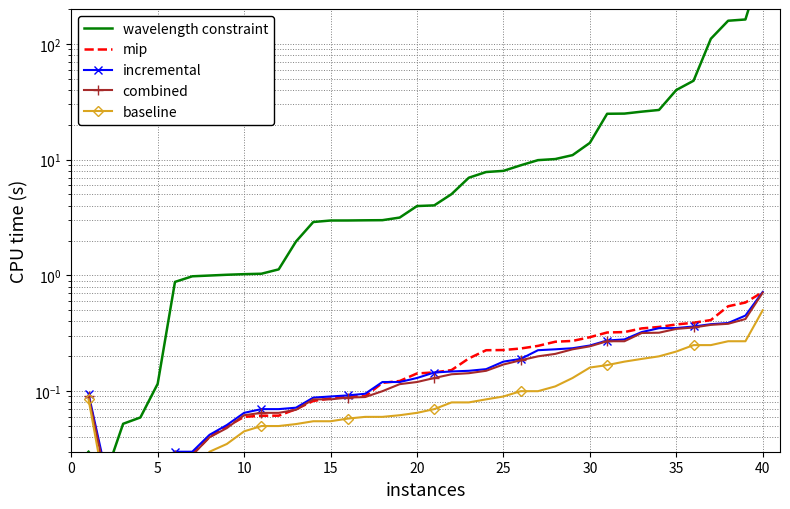

Reading left to right, extract all data points from this chart.

wavelength constraint: 0.0	0.0	0.1	0.1	0.1	0.9	1.0	1.0	1.0	1.0	1.0	1.1	2.0	2.9	3.0	3.0	3.0	3.0	3.2	4.0	4.0	5.0	7.0	7.8	8.0	8.9	9.9	10.1	10.9	14.0	24.9	25.0	26.0	26.9	39.9	48.0	110.7	158.4	162.4	497.7
mip: 0.1	0.0	0.0	0.0	0.0	0.0	0.0	0.0	0.0	0.1	0.1	0.1	0.1	0.1	0.1	0.1	0.1	0.1	0.1	0.1	0.1	0.2	0.2	0.2	0.2	0.2	0.2	0.3	0.3	0.3	0.3	0.3	0.3	0.4	0.4	0.4	0.4	0.5	0.6	0.7
incremental: 0.1	0.0	0.0	0.0	0.0	0.0	0.0	0.0	0.1	0.1	0.1	0.1	0.1	0.1	0.1	0.1	0.1	0.1	0.1	0.1	0.1	0.1	0.1	0.2	0.2	0.2	0.2	0.2	0.2	0.2	0.3	0.3	0.3	0.3	0.4	0.4	0.4	0.4	0.5	0.7
combined: 0.1	0.0	0.0	0.0	0.0	0.0	0.0	0.0	0.0	0.1	0.1	0.1	0.1	0.1	0.1	0.1	0.1	0.1	0.1	0.1	0.1	0.1	0.1	0.1	0.2	0.2	0.2	0.2	0.2	0.2	0.3	0.3	0.3	0.3	0.3	0.4	0.4	0.4	0.4	0.7
baseline: 0.1	0.0	0.0	0.0	0.0	0.0	0.0	0.0	0.0	0.0	0.1	0.1	0.1	0.1	0.1	0.1	0.1	0.1	0.1	0.1	0.1	0.1	0.1	0.1	0.1	0.1	0.1	0.1	0.1	0.2	0.2	0.2	0.2	0.2	0.2	0.2	0.2	0.3	0.3	0.5